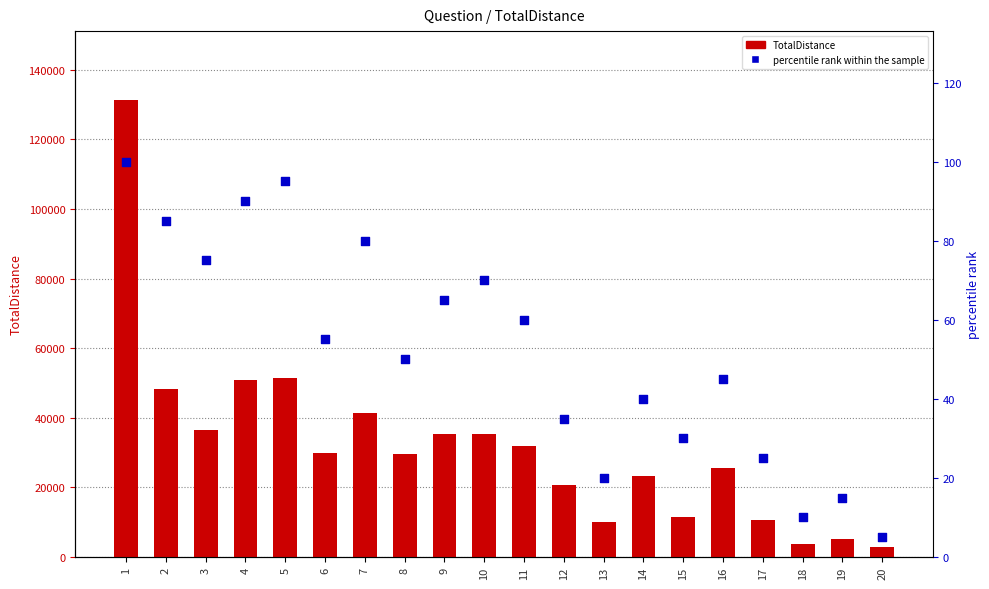

Which series reaches the minimum Y coordinate?

percentile rank within the sample